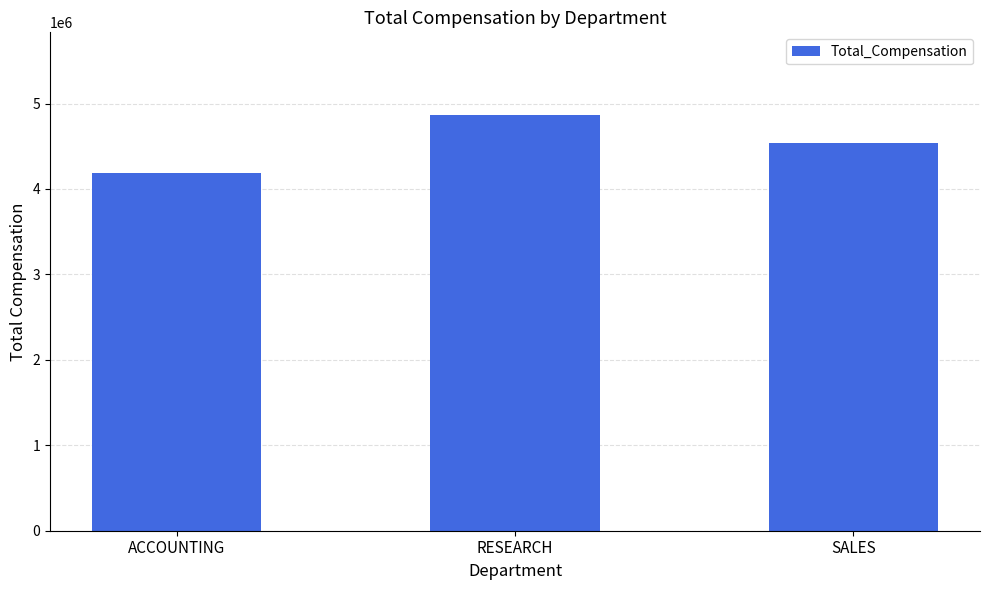

Reading left to right, what are all the values shown in this chart?

4183400	4860920	4533300